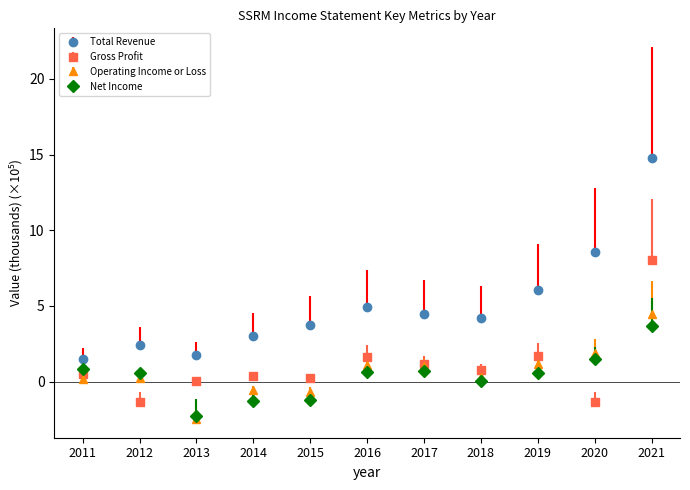

What is the value of the Gross Profit point at the 9th from the left?

1.7